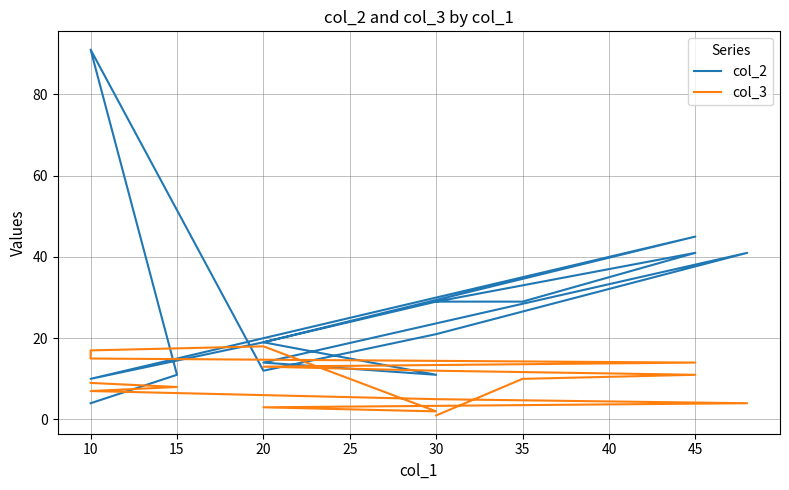

Reading left to right, transcribe all the data shown in this chart.

col_2: 4	11	91	12	21	41	14	11	19	10	10	10	45	19	29	41	29	29
col_3: 9	8	7	6	5	4	3	2	18	17	16	15	14	13	12	11	10	1